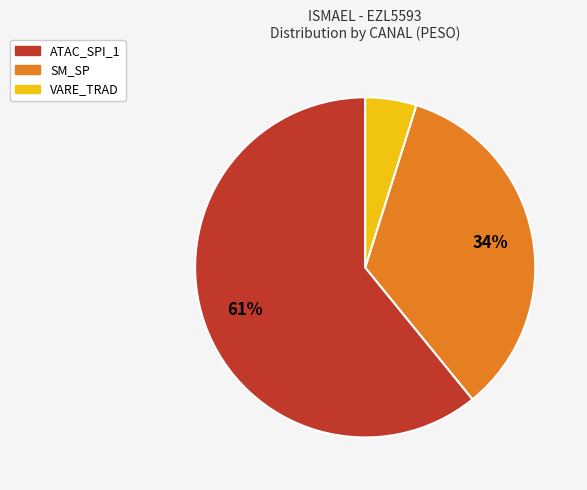

To the nearest percent, what portion does SM_SP represent?

34%